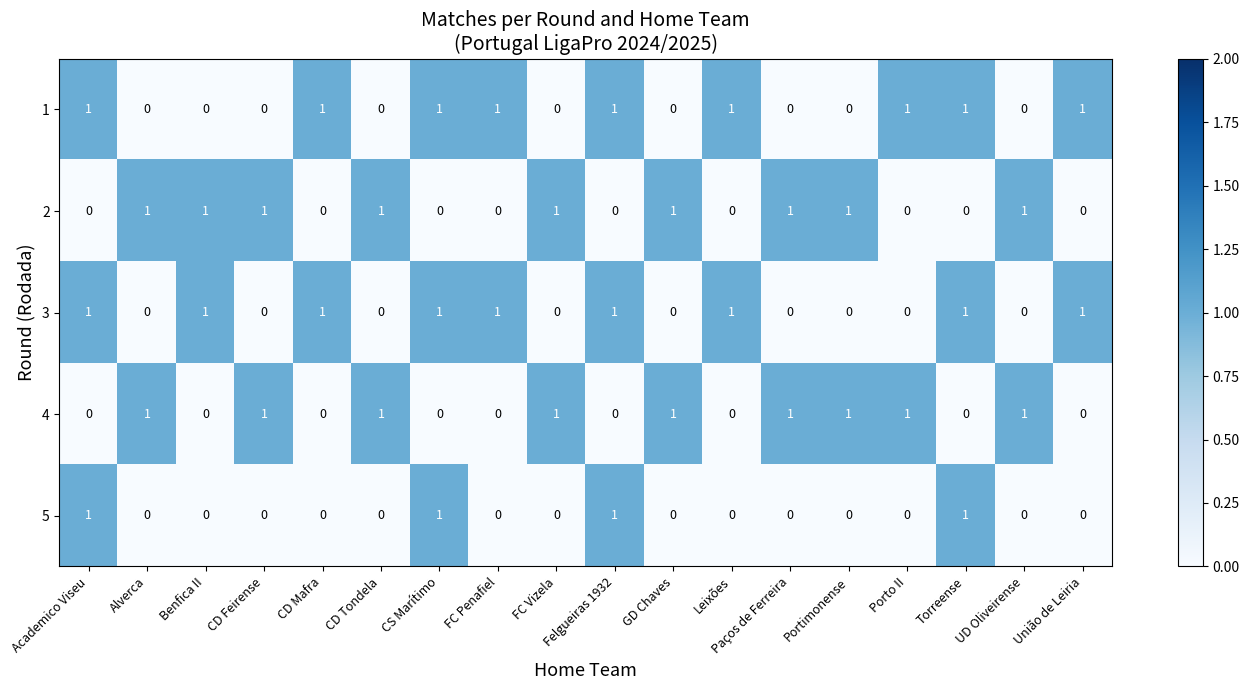

What is the sum of all 2 values?

9